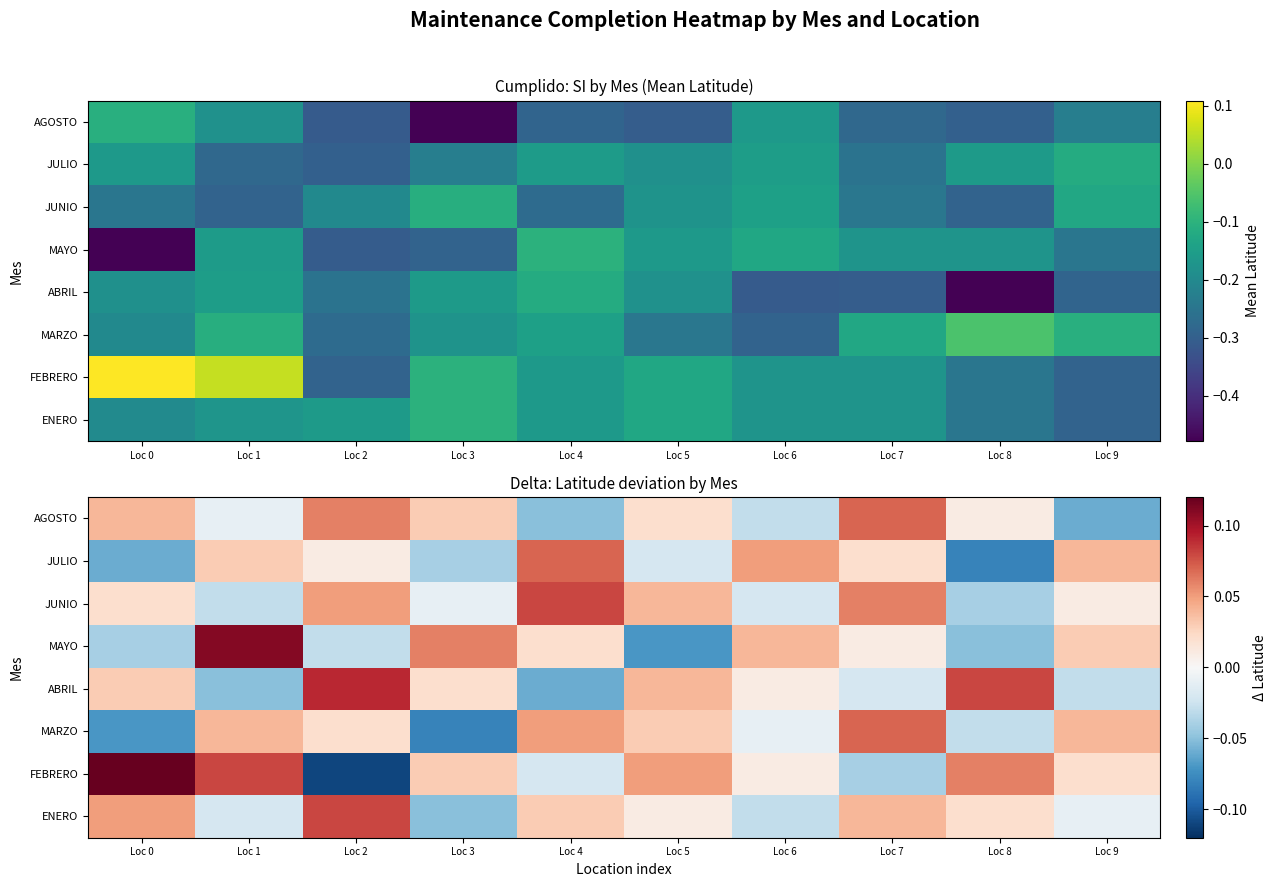

Between Loc 6 and Loc 4, which is larger?

Loc 4